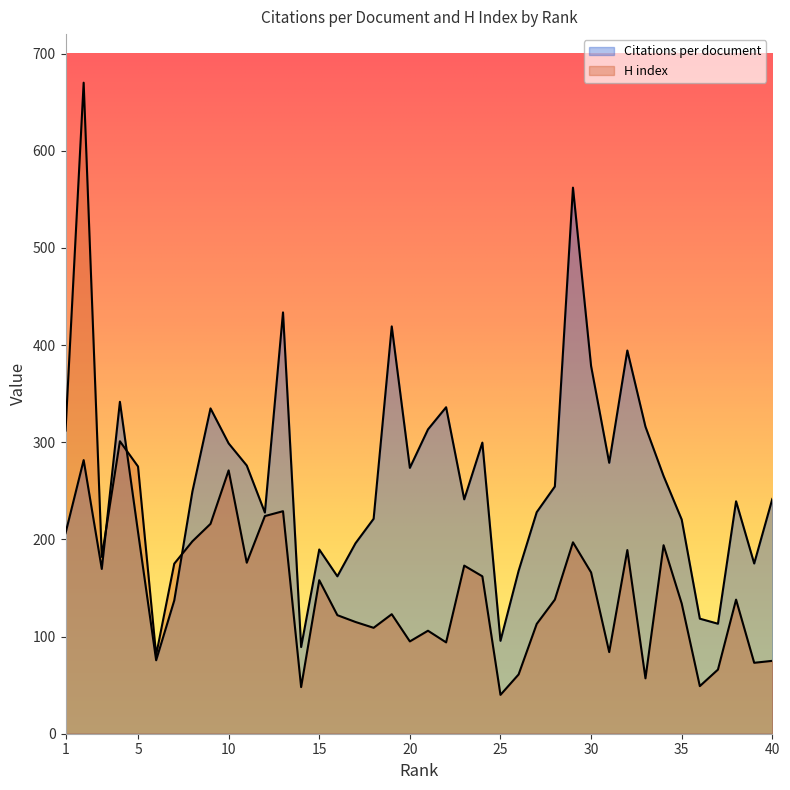

What is the sum of all H index values?

6389.0